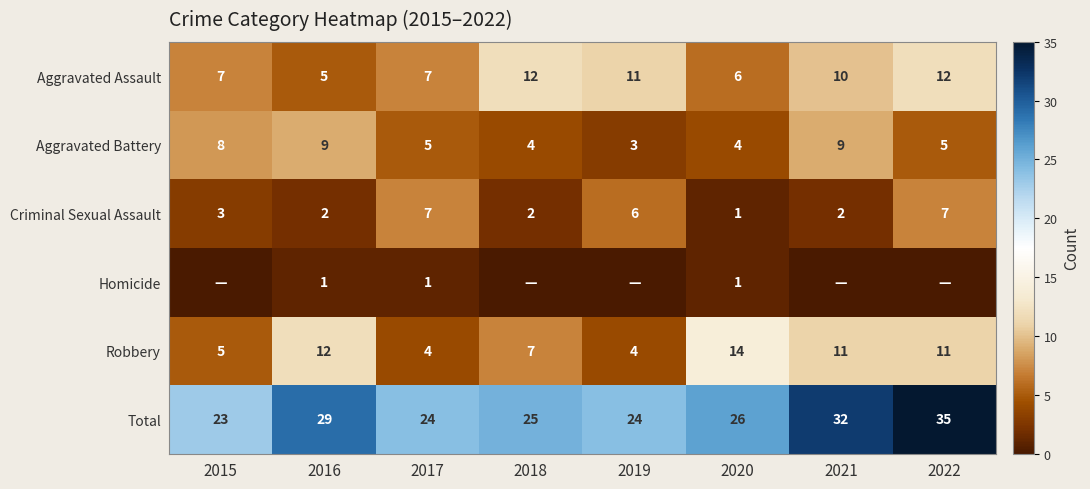

Is the value of Robbery at 2018 greater than the value of Criminal Sexual Assault at 2021?

Yes